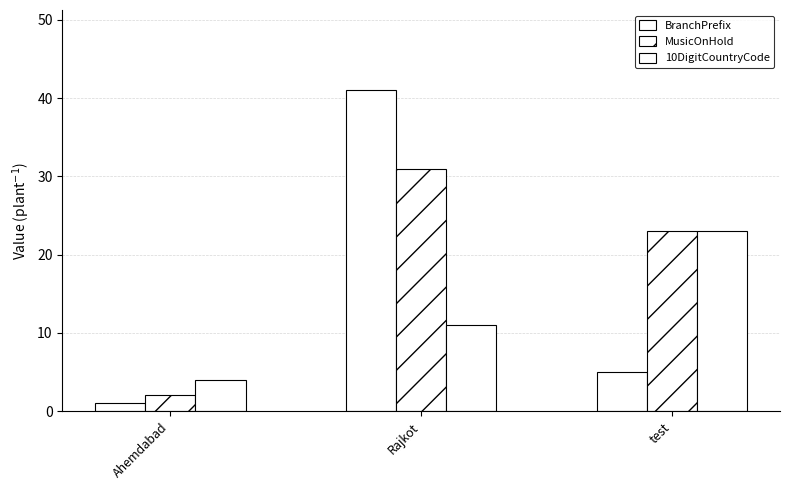

Count the number of categories in the chart.

3